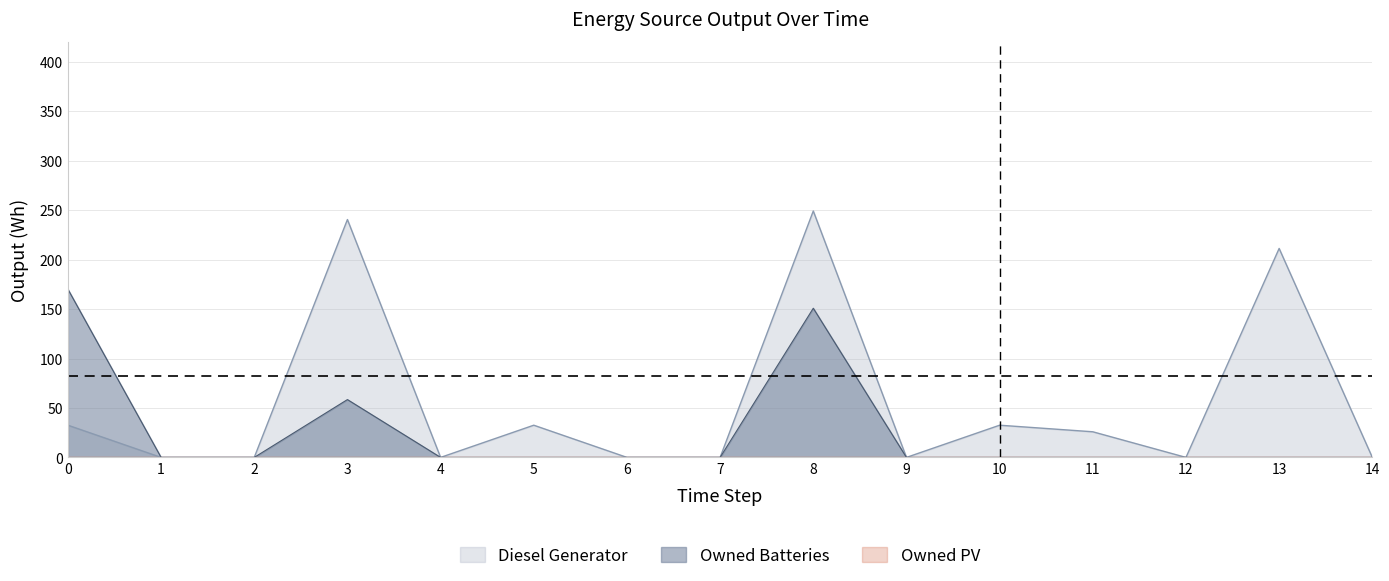

List the labels in order of Owned Batteries value, smallest first.

1, 2, 4, 5, 6, 7, 9, 10, 11, 12, 13, 14, 3, 8, 0